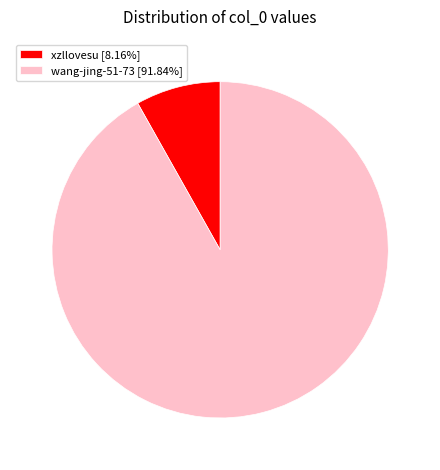

What is the smallest slice in the pie chart?

xzllovesu